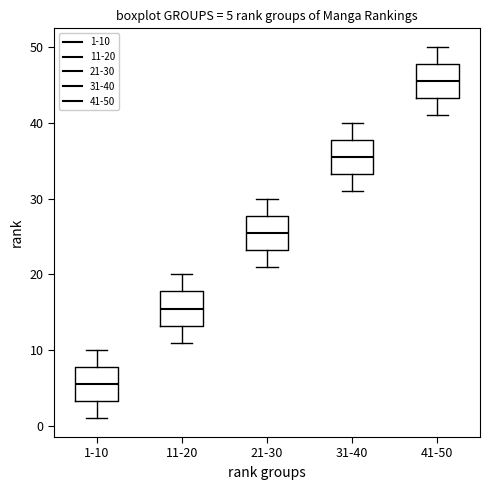

Which box's median line is the lowest?

1-10